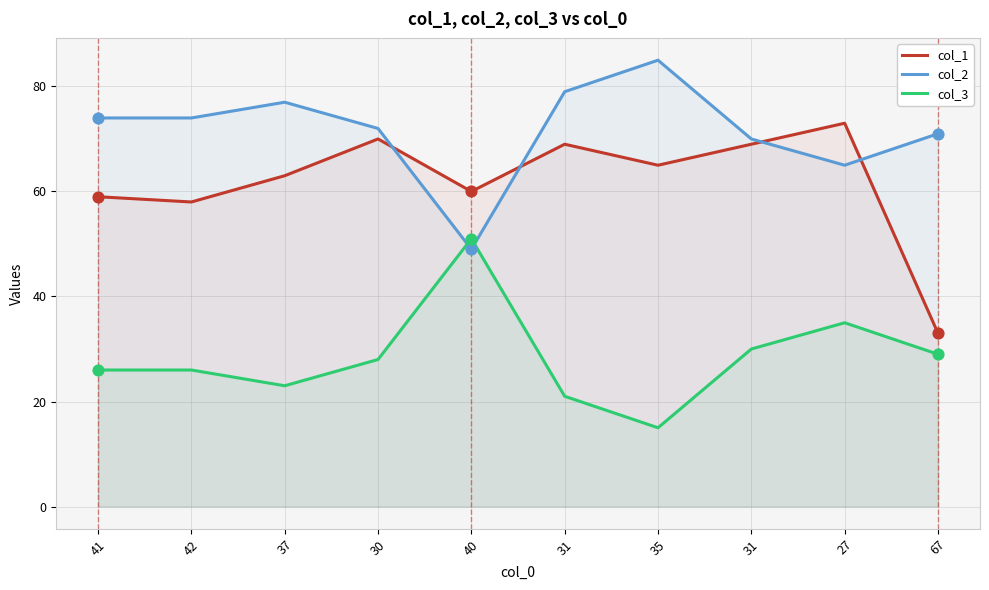

Which series reaches the maximum Y coordinate?

col_2